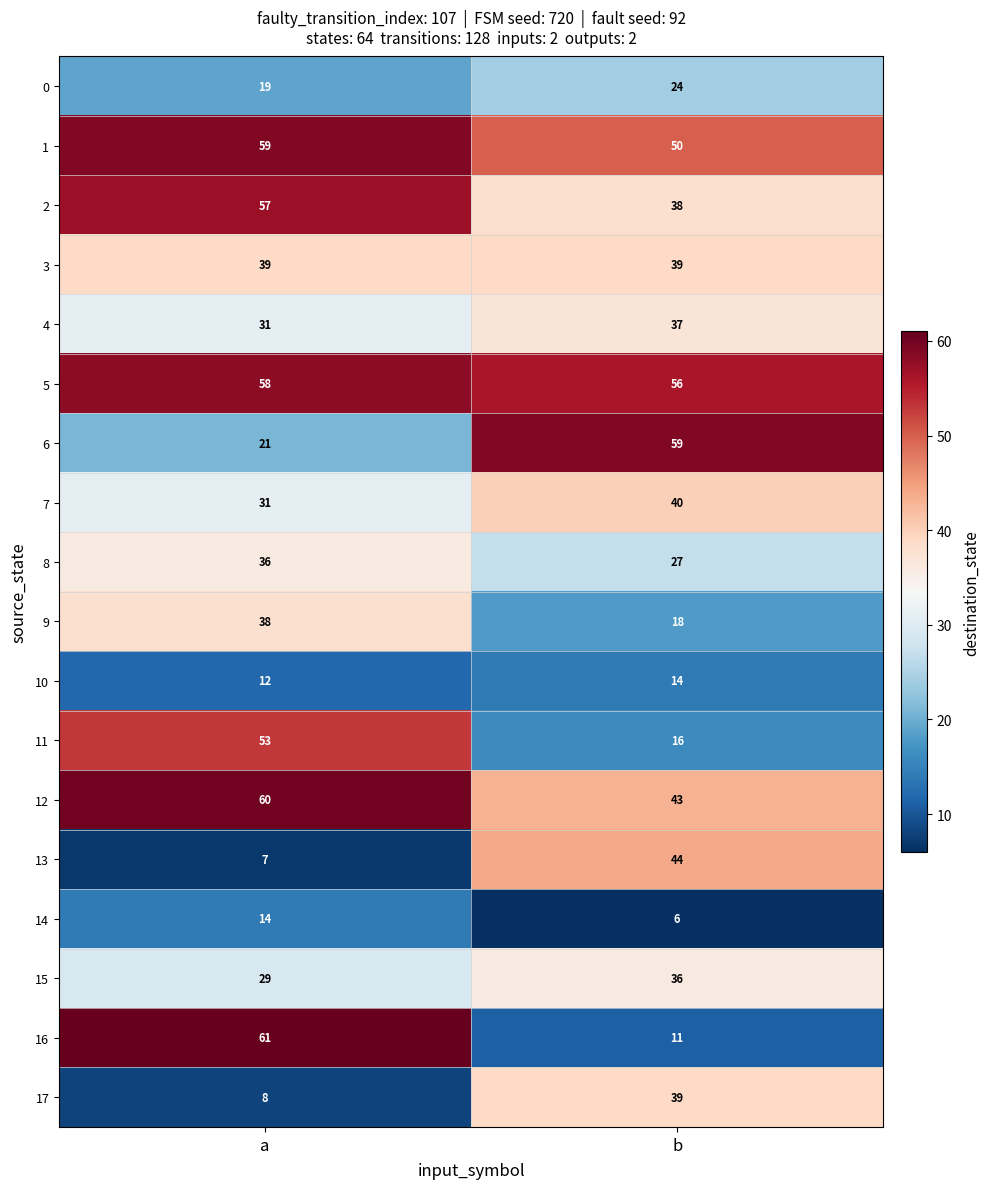

Is it true that 11 equals 5 at b?

False